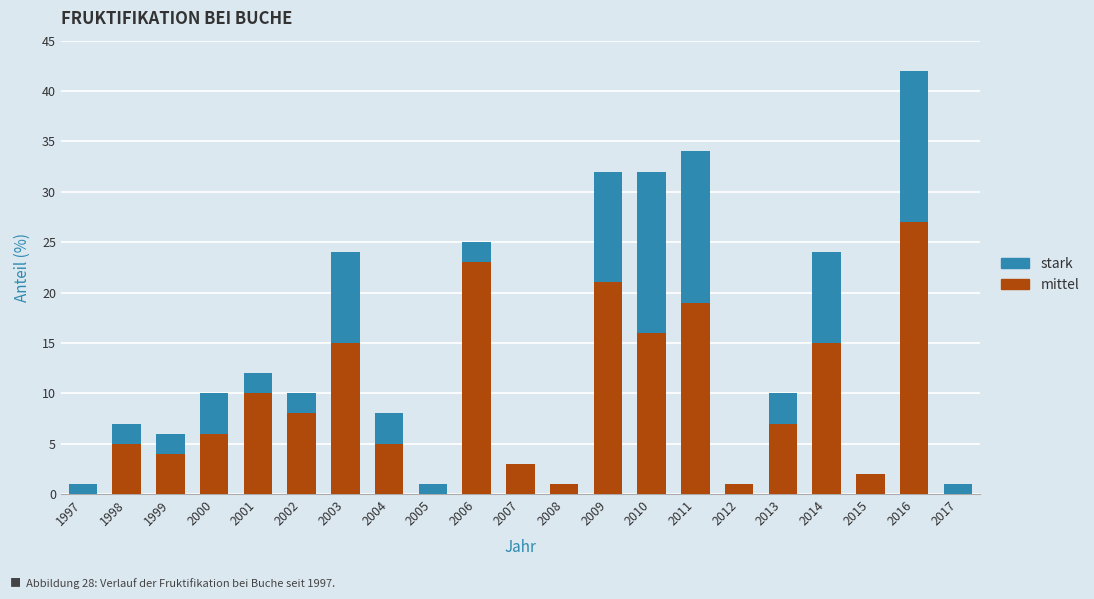

The mittel series shows 23 at 2003. True or false?

False